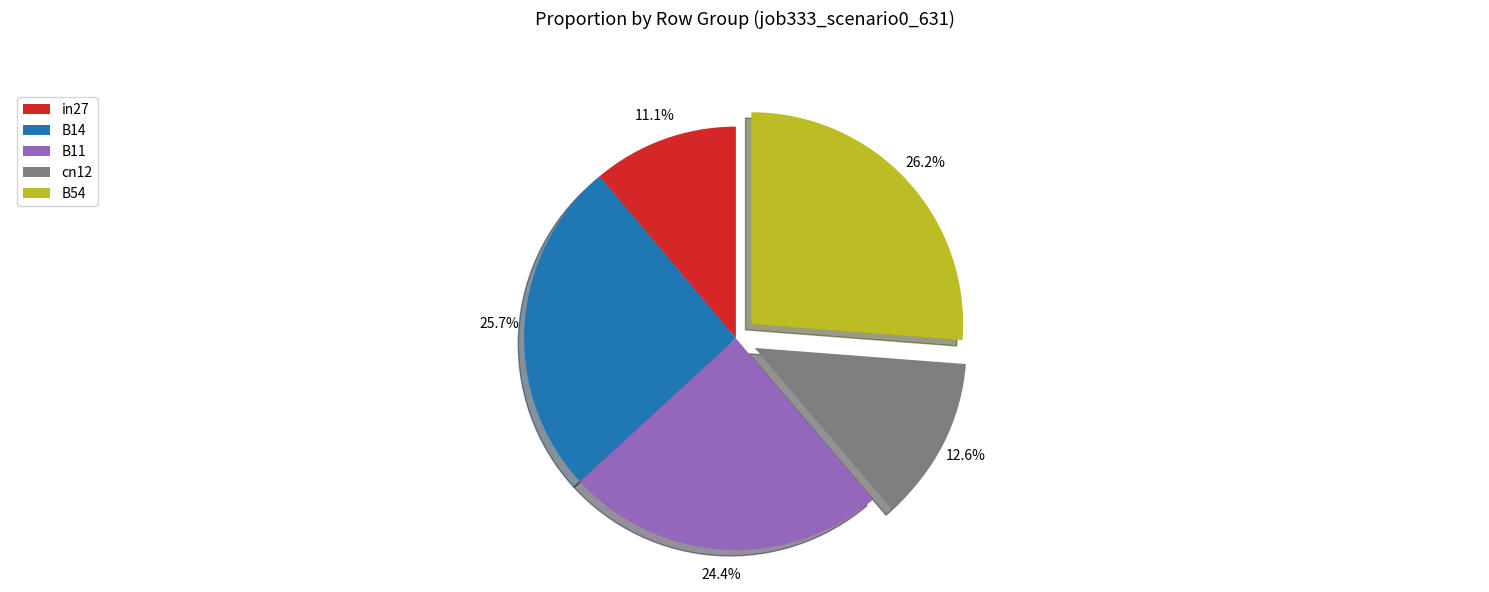

True or false: cn12 accounts for 13% of the total.

True